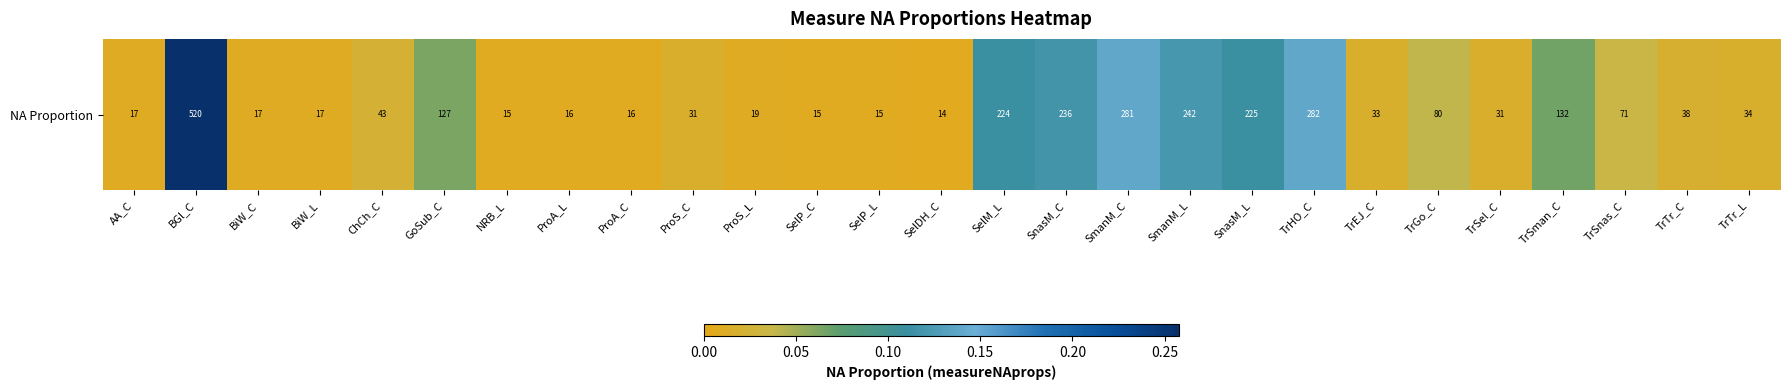

Which category has the lowest value across all series?

SelDH_C